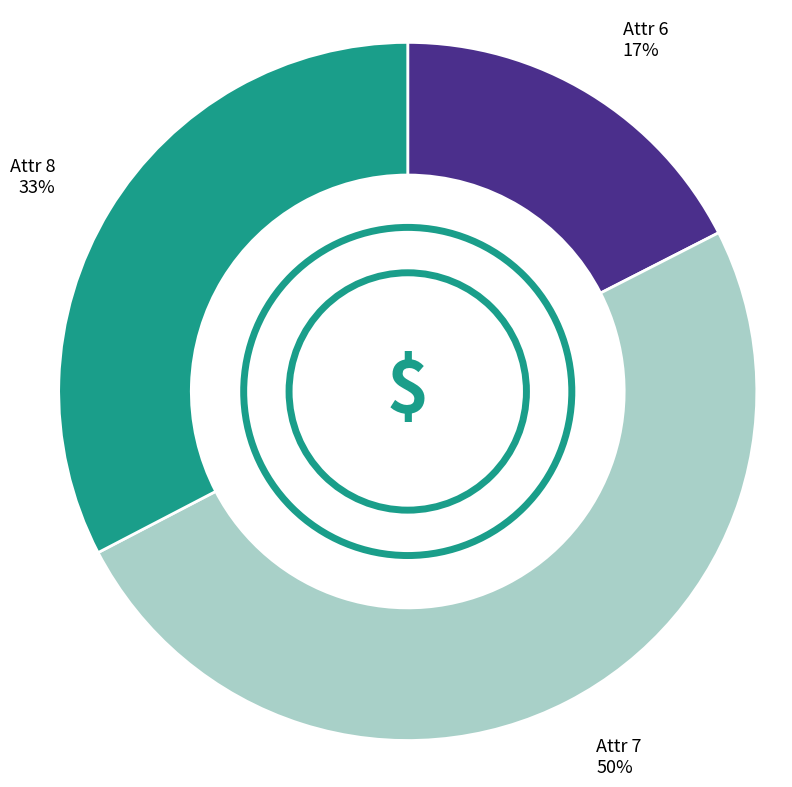

True or false: Attr 7 accounts for 62% of the total.

False